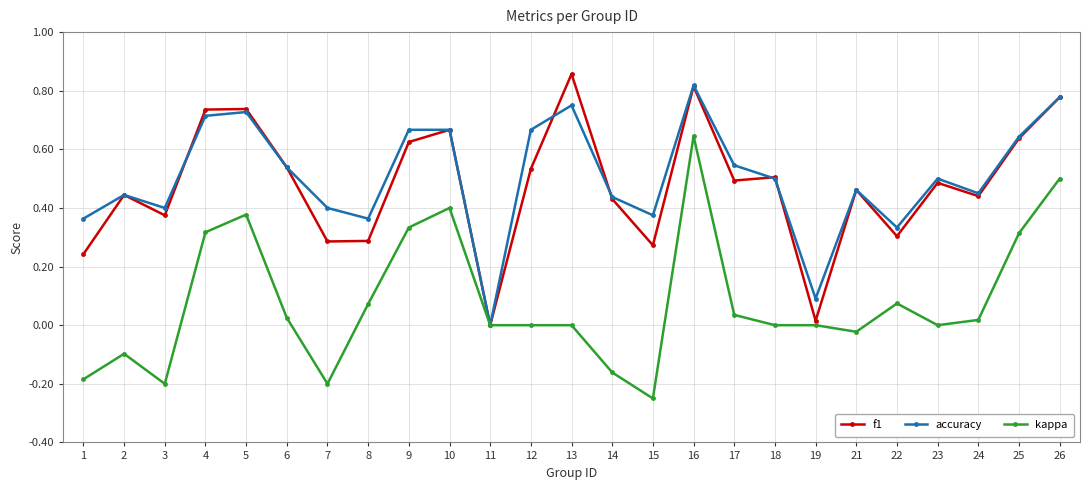

The value of accuracy at 14 is 0.7. True or false?

False